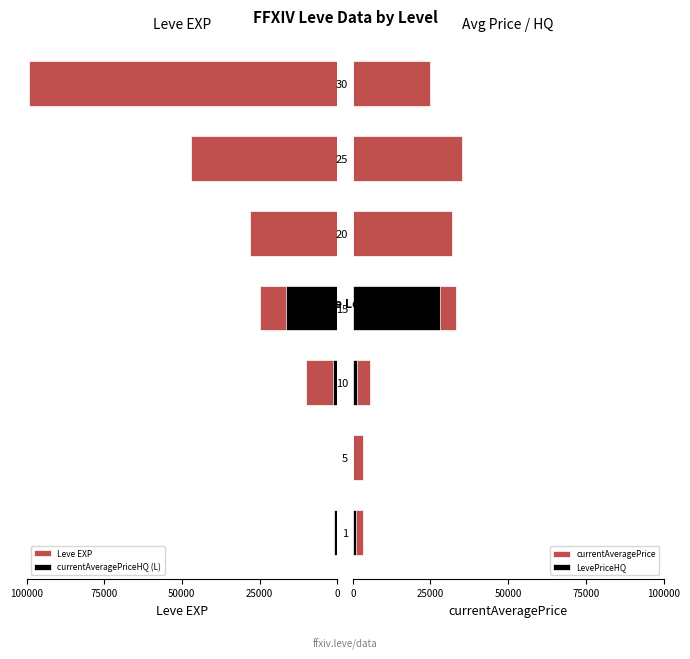

What is the difference between the second highest and second lowest values in the currentAveragePrice series?

30009